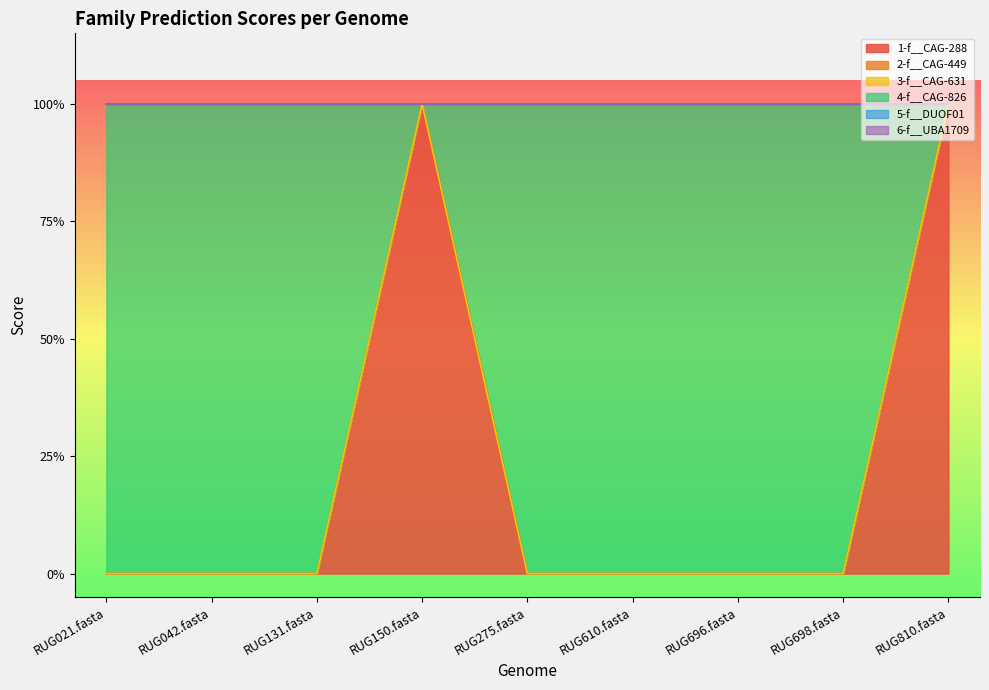

Does the chart have visible grid lines?

No